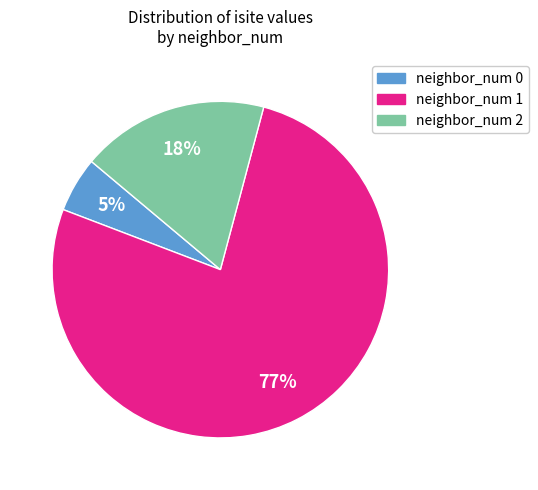

How many segments does this pie chart have?

3